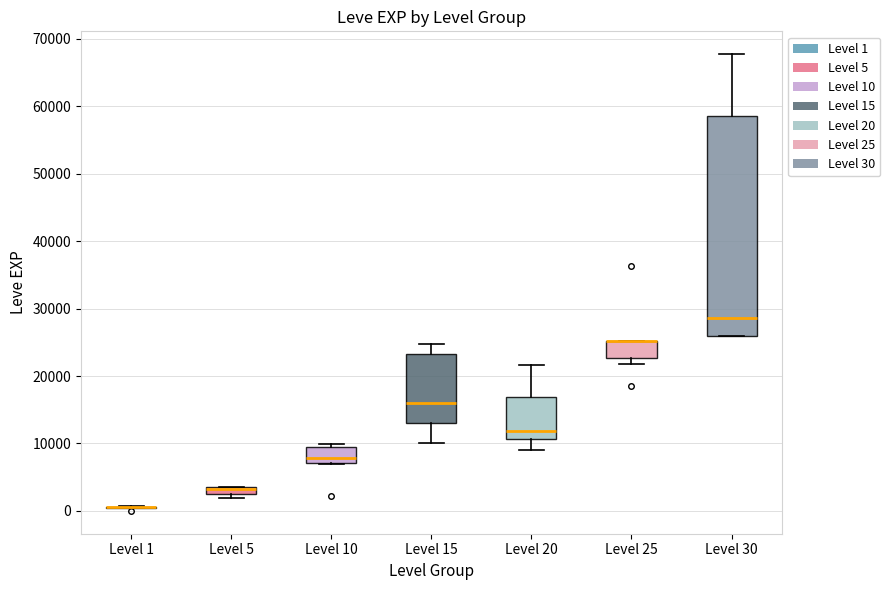

Where is the lower edge of the box for Level 15 on the y-axis? The values are not printed on the chart, so give them approximately, as read against the axis.

13000